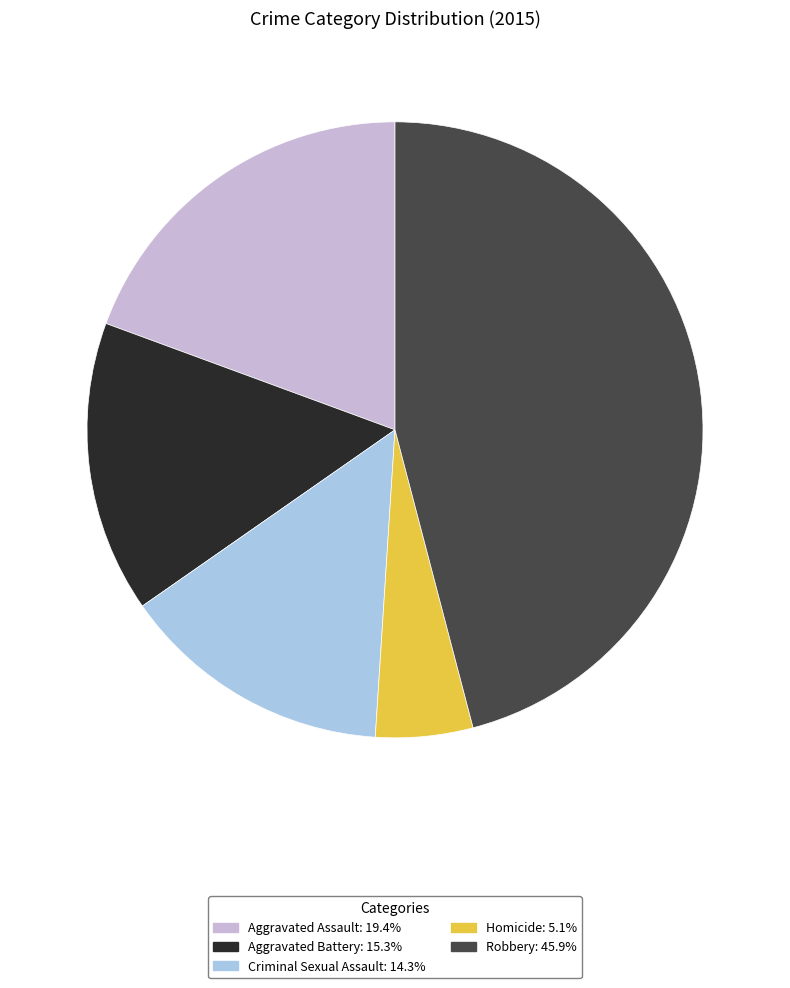

Rank the categories by value from lowest to highest.

Homicide, Criminal Sexual Assault, Aggravated Battery, Aggravated Assault, Robbery